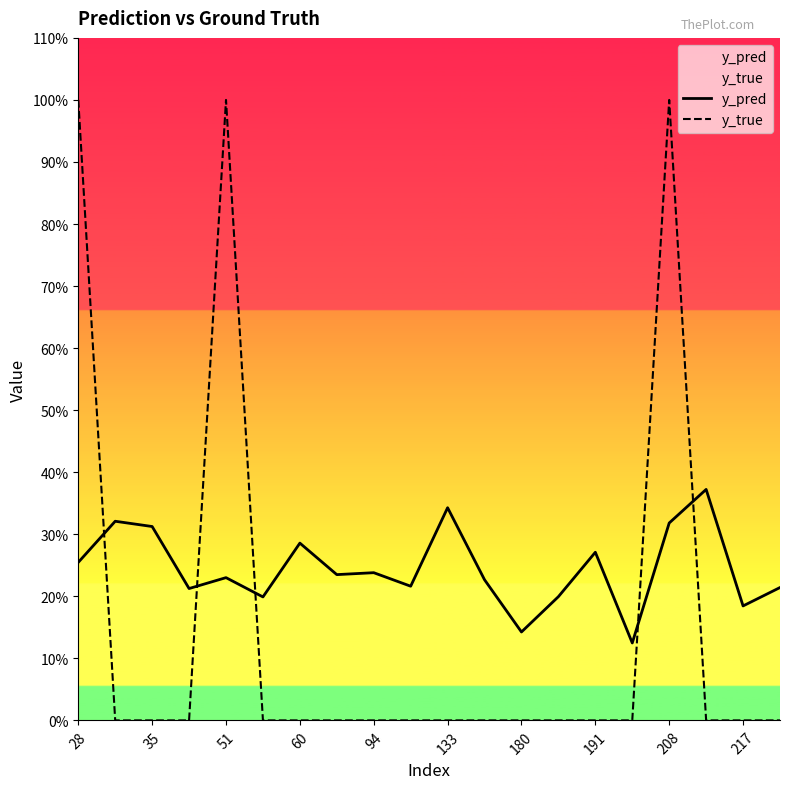

What is the difference between the second highest and minimum values in the y_true series?

1.0